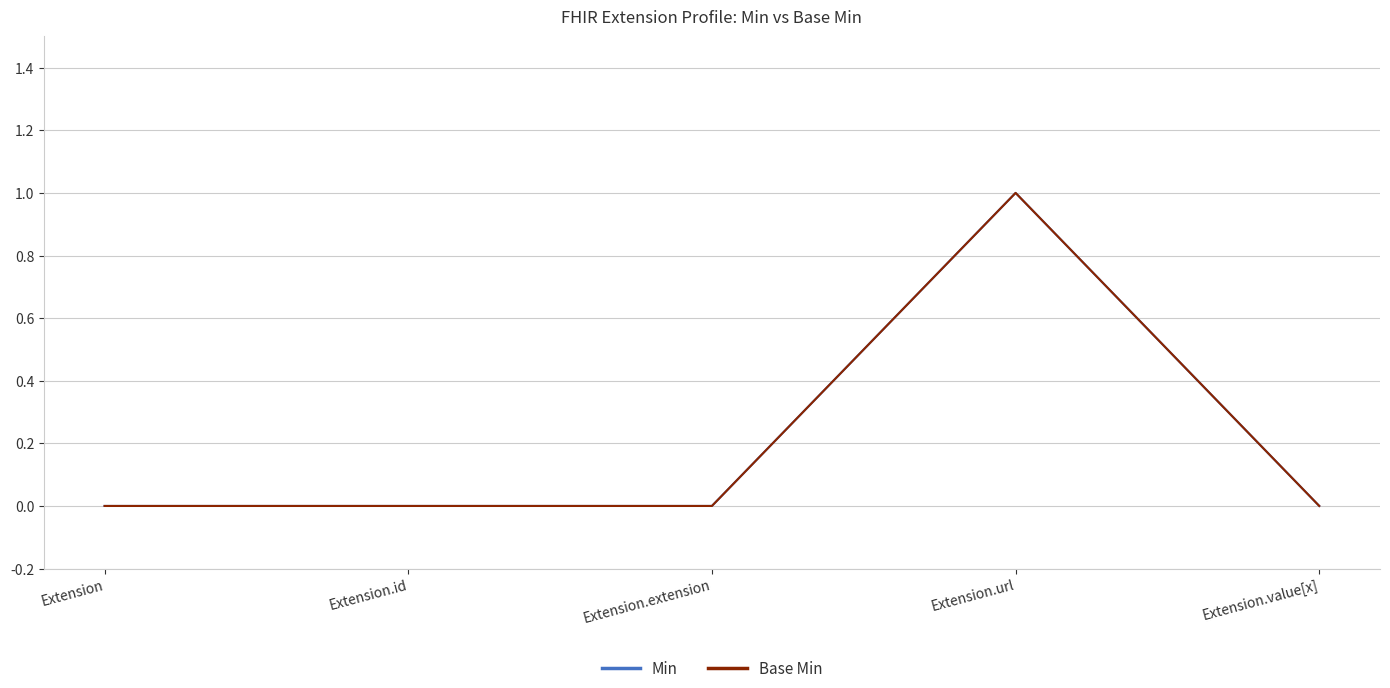

What is the label of the 1st point from the left?

Extension